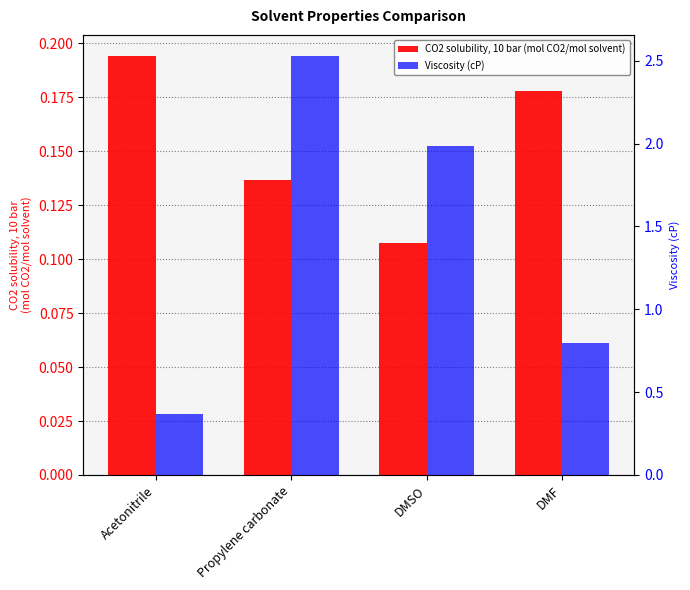

Rank the series at Acetonitrile from lowest to highest value.

CO2 solubility, 10 bar (mol CO2/mol solvent), Viscosity (cP)